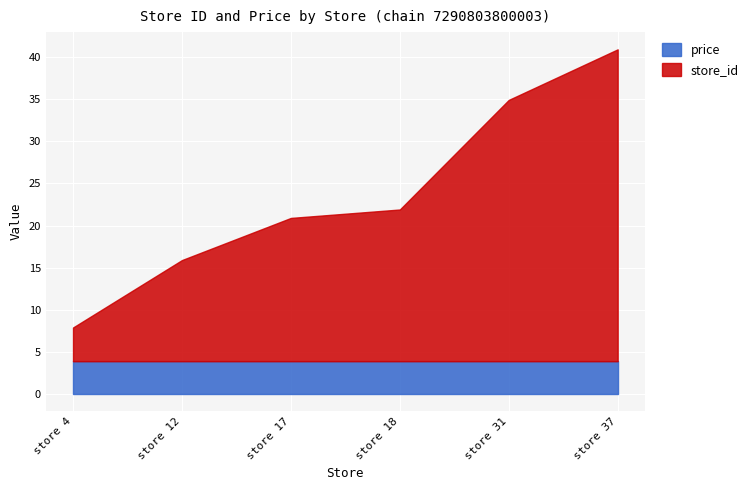

At which category is the sum across all series the highest?

store 37